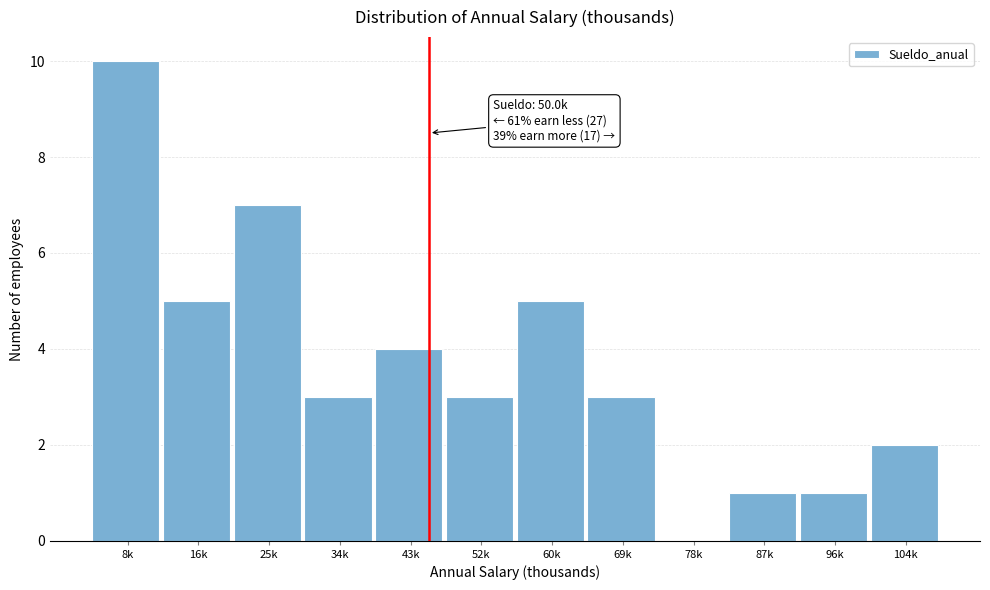

Reading left to right, transcribe all the data shown in this chart.

8k=10	16k=5	25k=7	34k=3	43k=4	52k=3	60k=5	69k=3	78k=0	87k=1	96k=1	104k=2